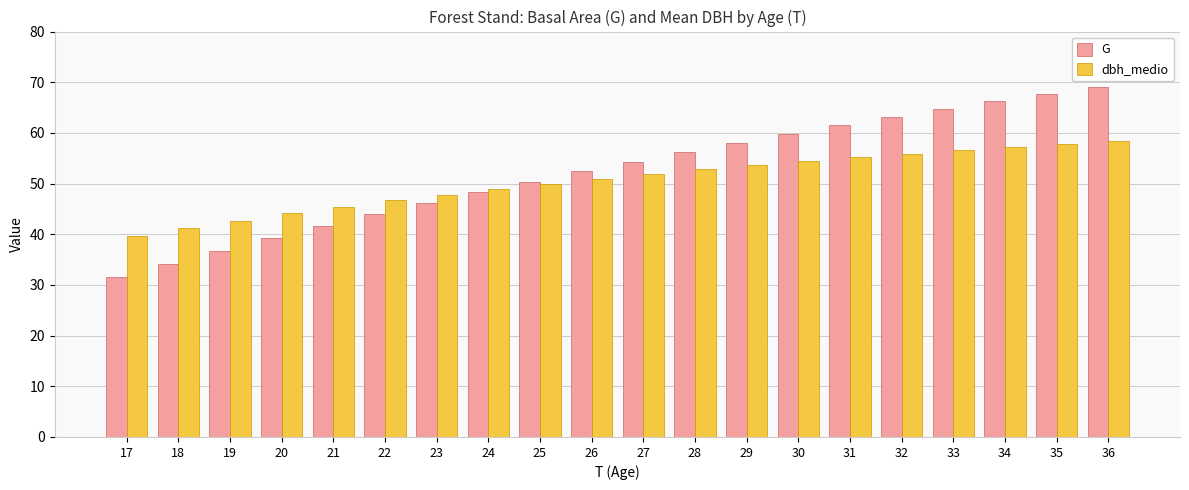

Is it true that G equals 59.8 at 30?

True